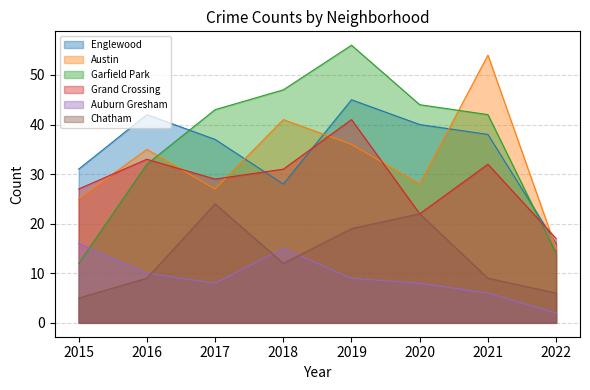

Rank the categories by Grand Crossing value from highest to lowest.

2019, 2016, 2021, 2018, 2017, 2015, 2020, 2022